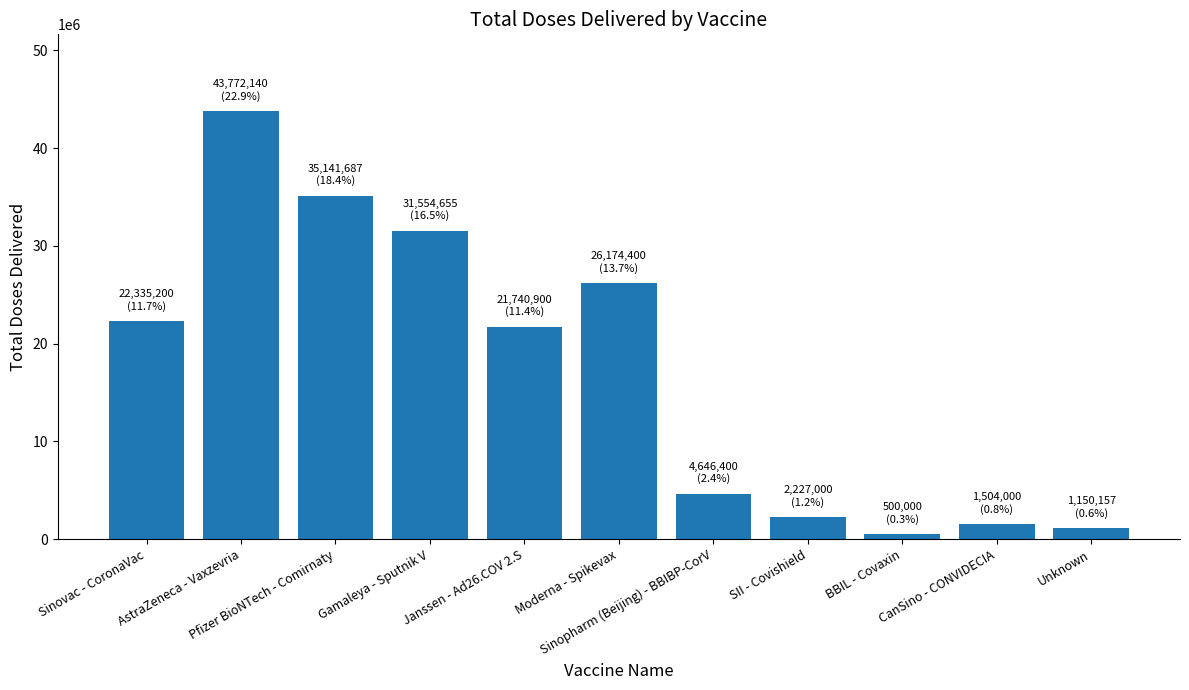

What is the change in value from Sinovac - CoronaVac to Janssen - Ad26.COV 2.S?

-594300